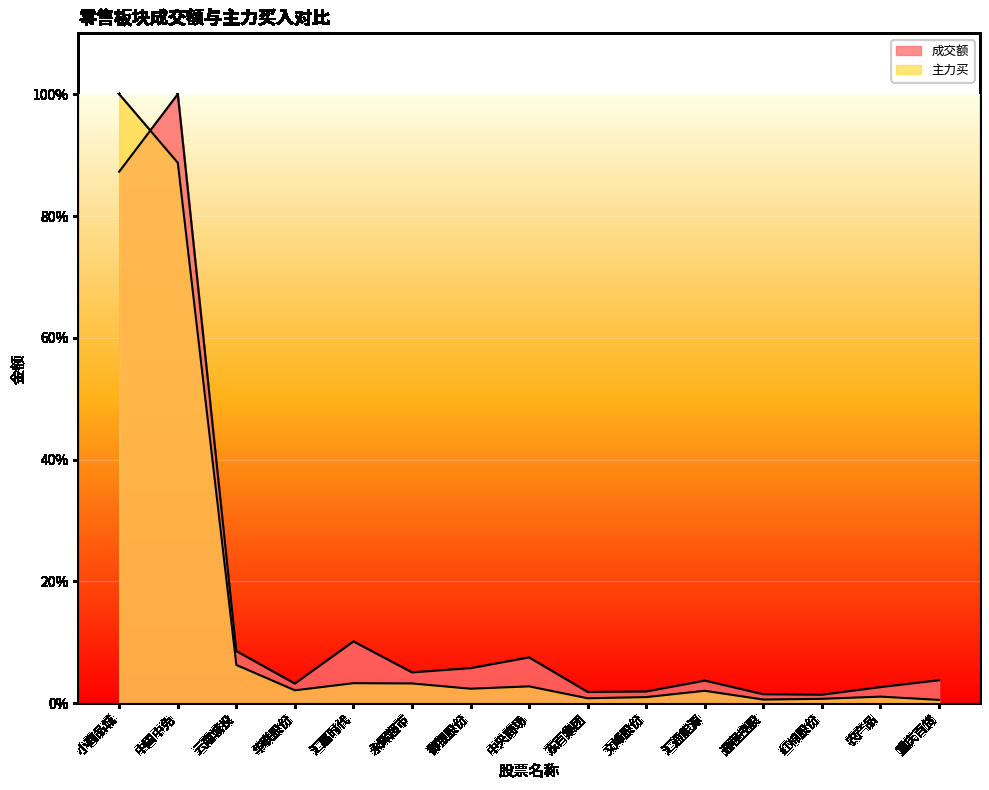

What is the difference between the maximum and second lowest values in the 主力买 series?

1.0